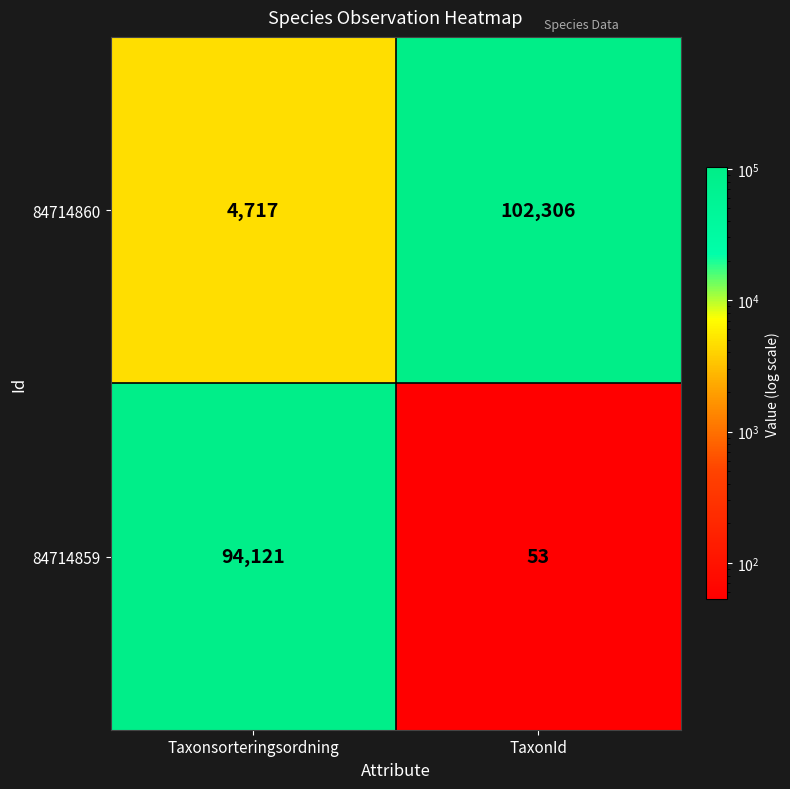

Rank the series by their average value, from highest to lowest.

84714860, 84714859